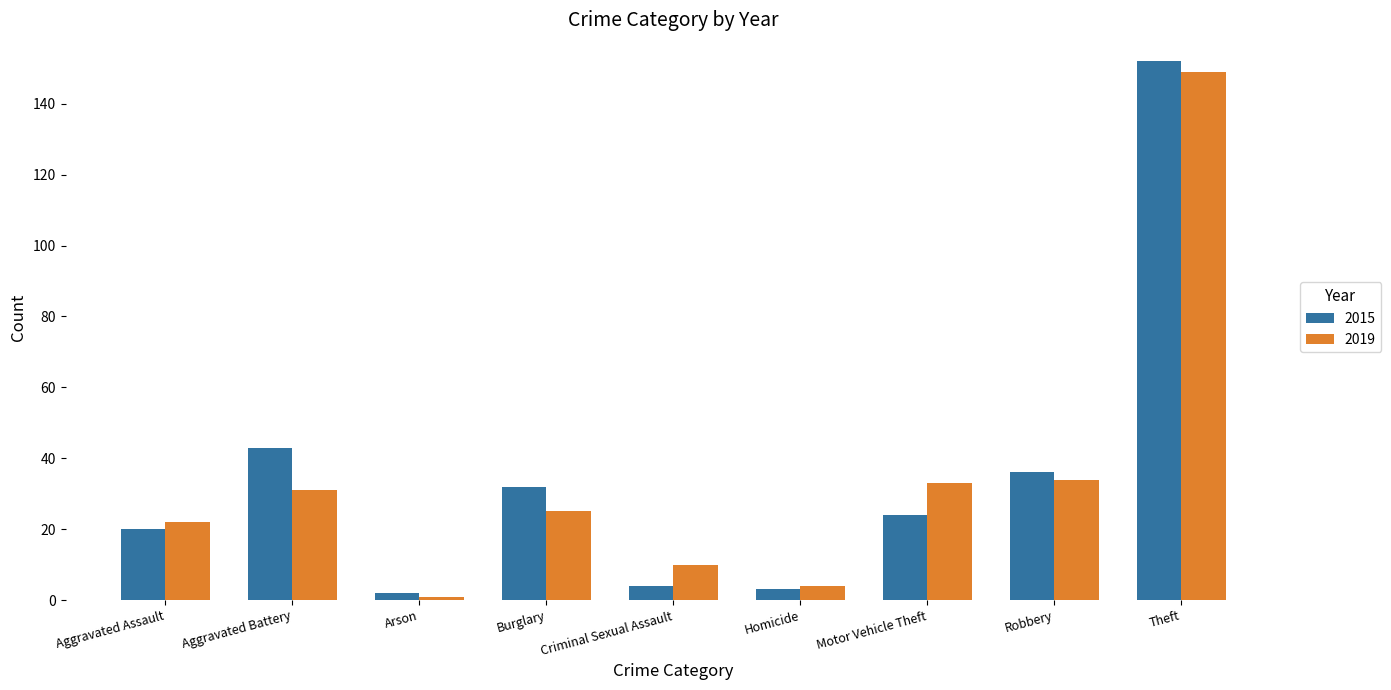

Is the value of 2019 at Aggravated Battery greater than the value of 2015 at Homicide?

Yes